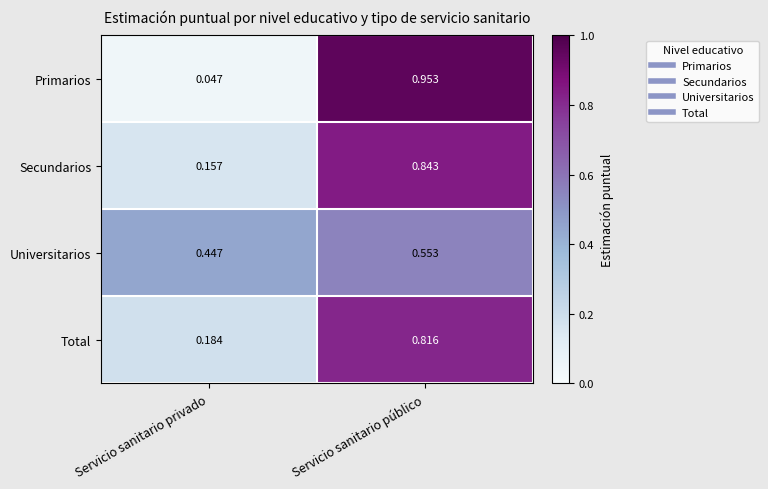

Which series changed the most between Servicio sanitario privado and Servicio sanitario público?

Primarios